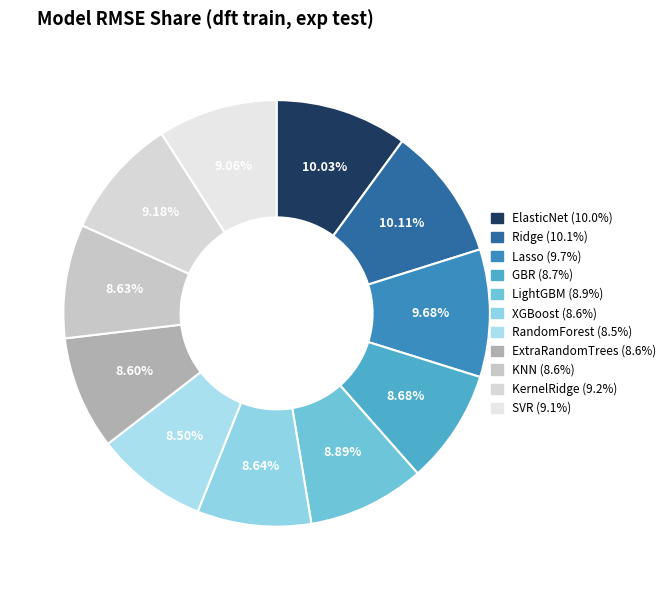

Combined, what portion of the pie is ElasticNet and RandomForest?

18.5%